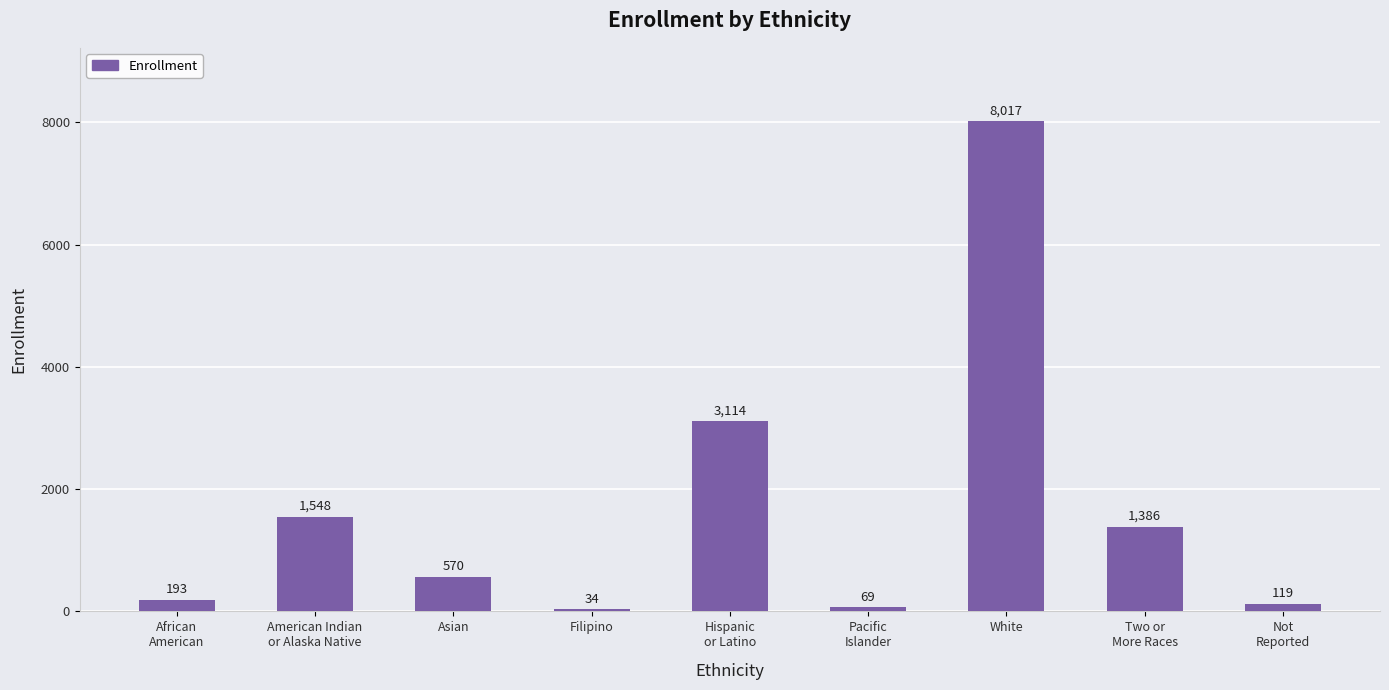

What position from the left is Not
Reported?

9